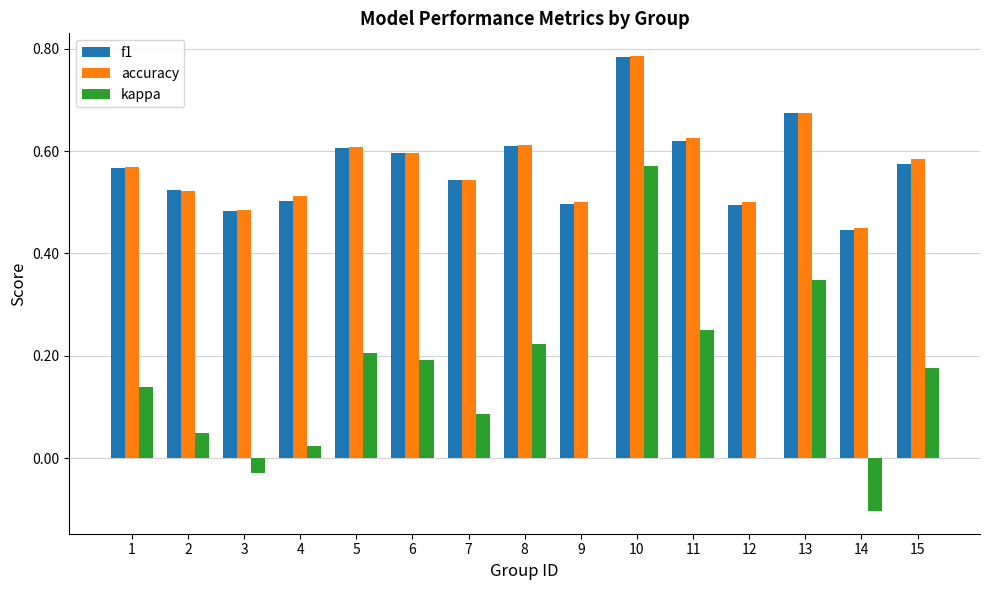

Which category has the highest value in the kappa series?

10